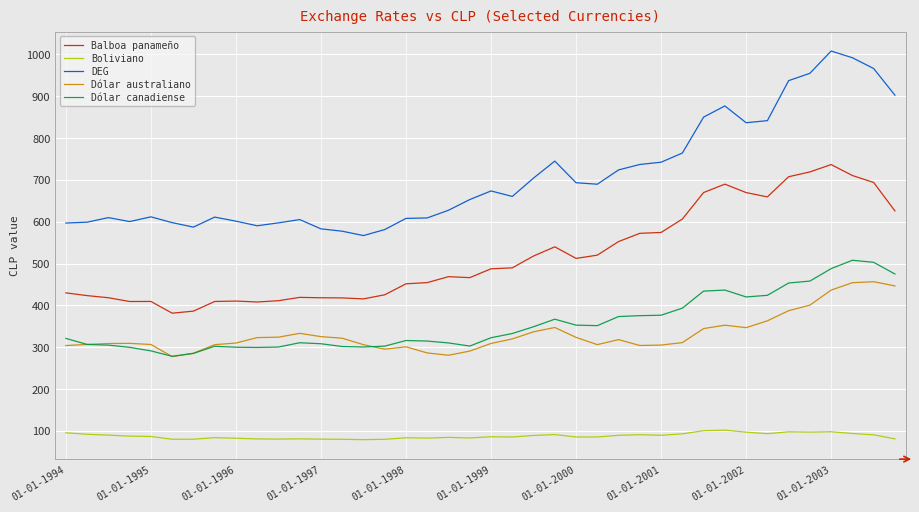

Which series has the largest total across all categories?

DEG